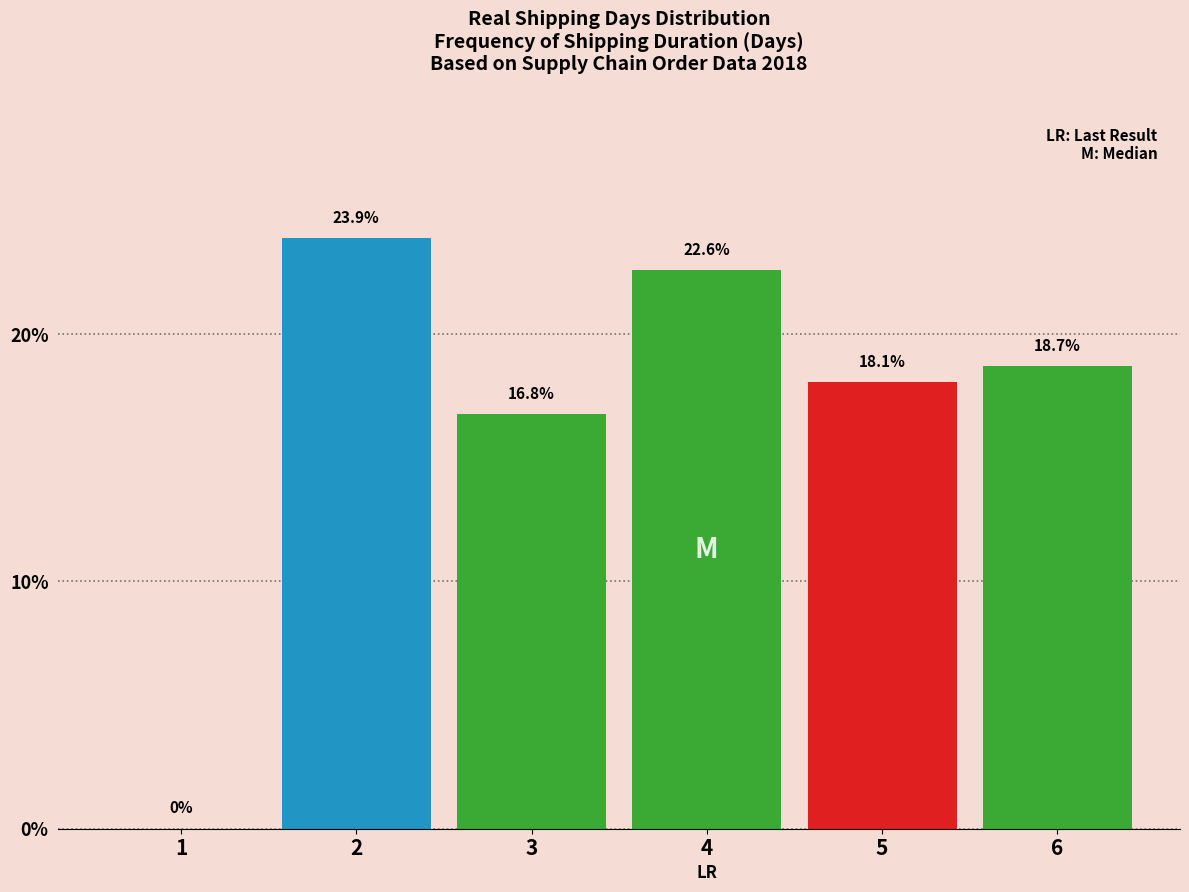

Reading right to left, what are all the values shown in this chart?

6=18.7	5=18.1	4=22.6	3=16.8	2=23.9	1=0.0